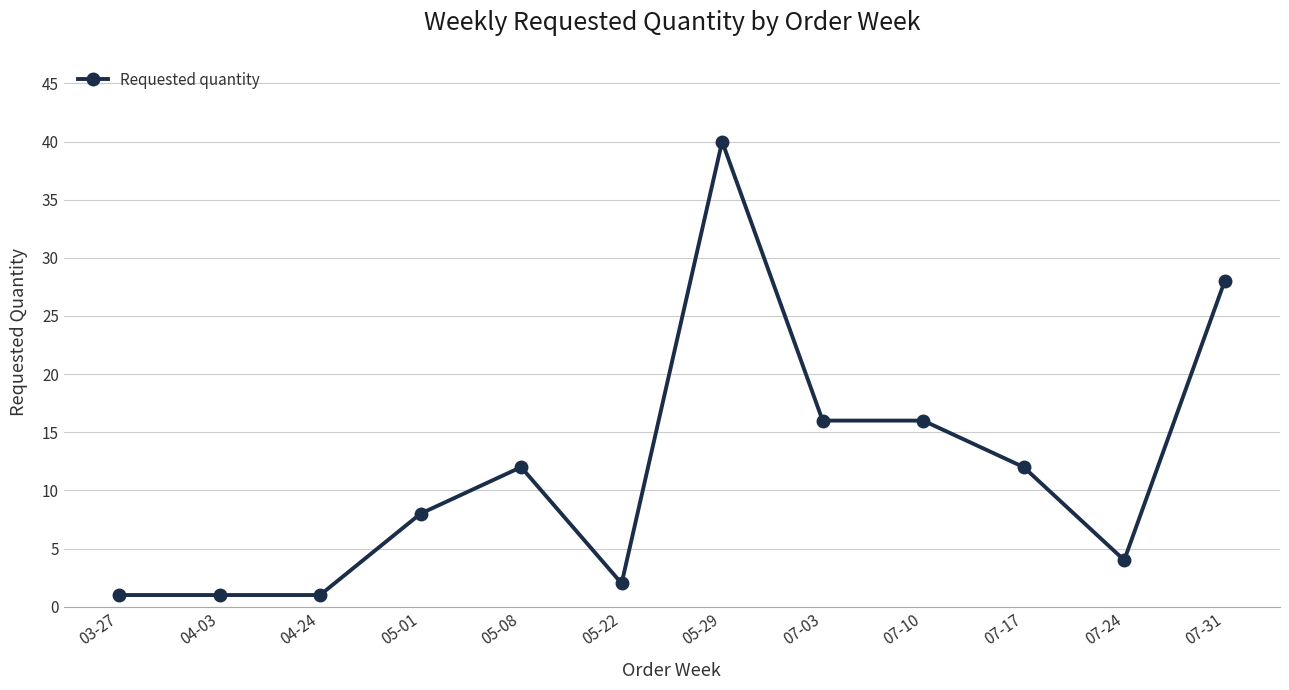

What is the smallest value displayed?

1